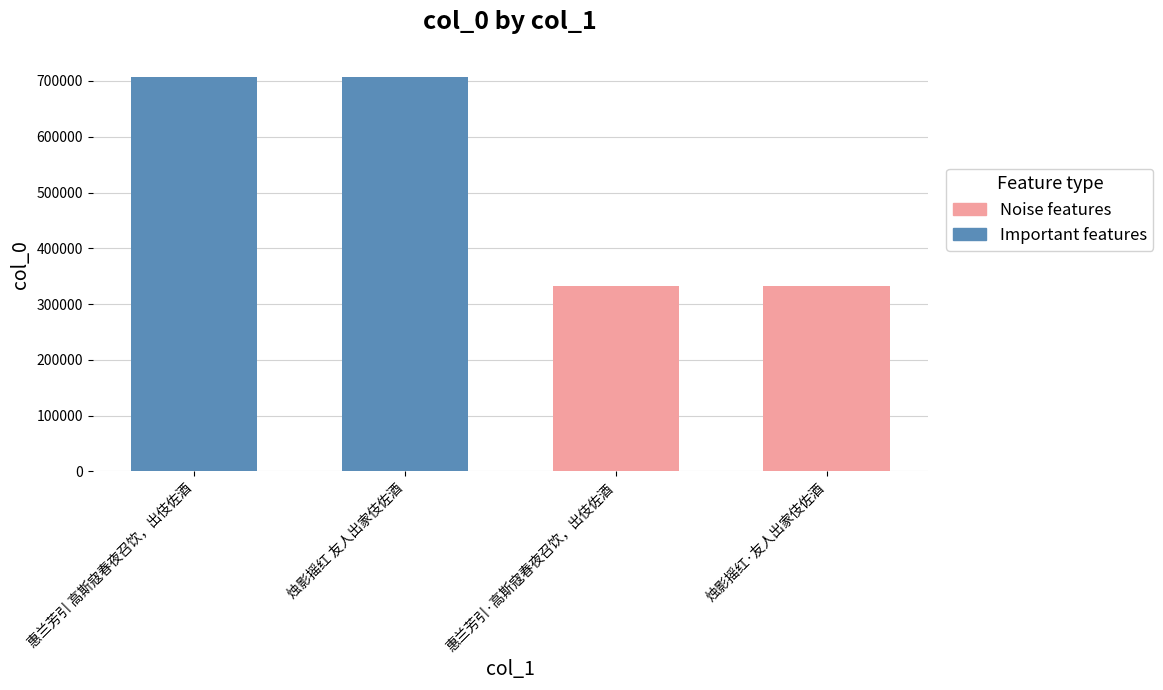

What is the smallest value displayed?

332461